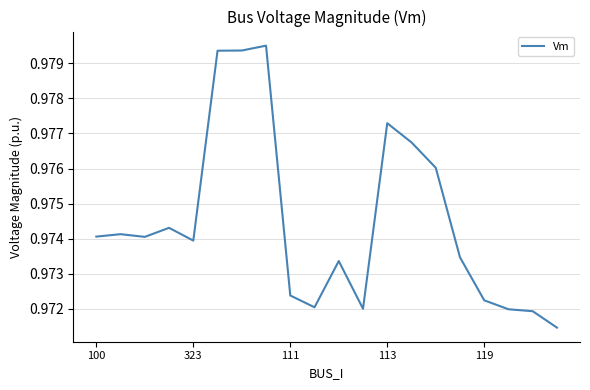

Which has a higher value, 119 or 100?

100